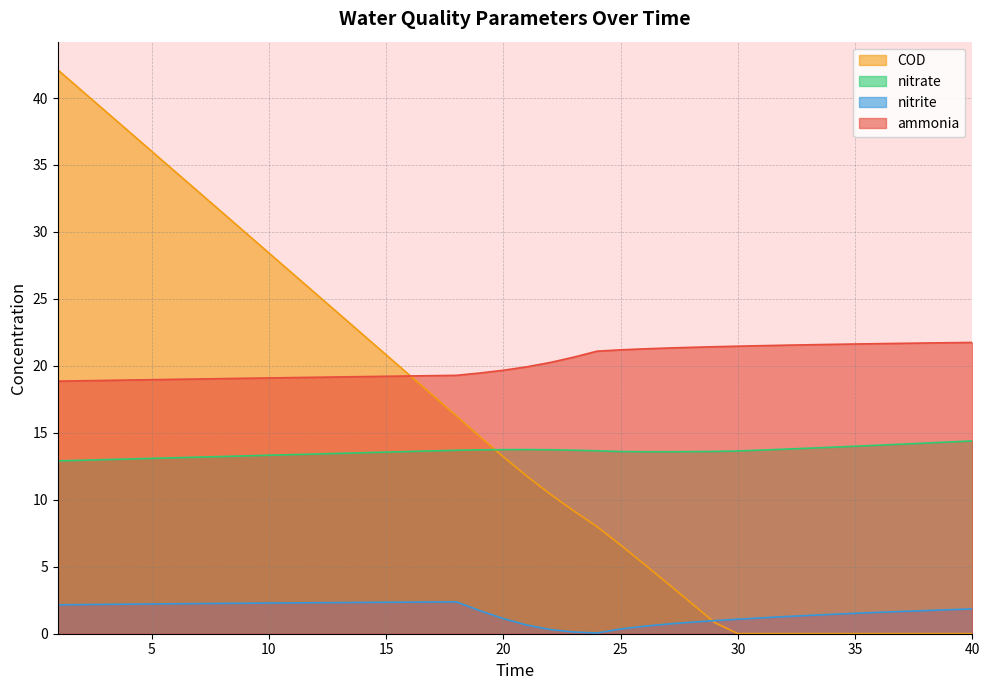

What are all the series names shown in the legend?

COD, nitrate, nitrite, ammonia